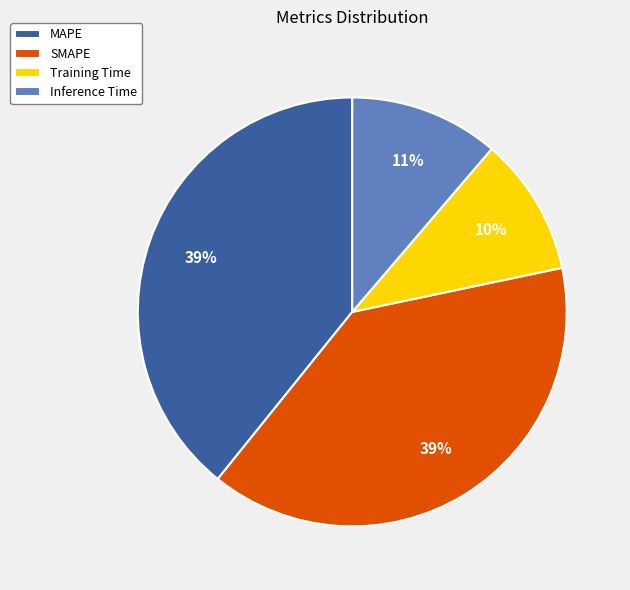

True or false: Inference Time accounts for 18% of the total.

False